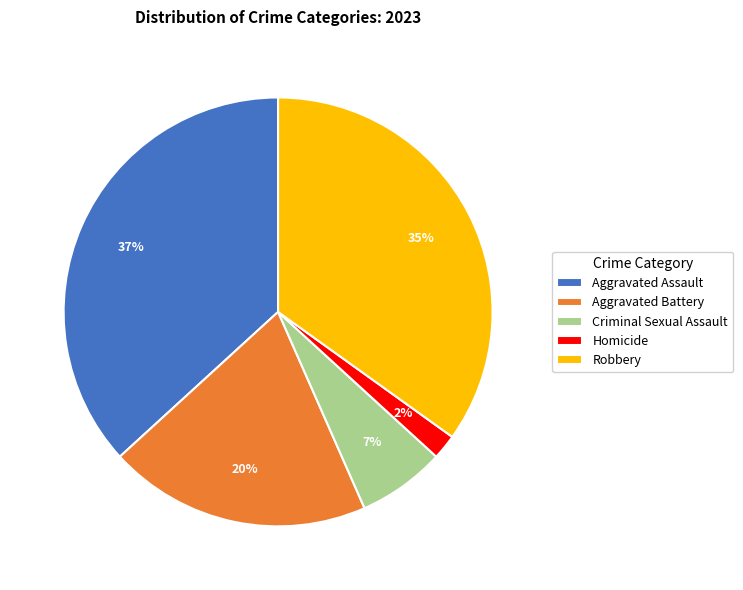

To the nearest percent, what percentage of the pie is Criminal Sexual Assault?

7%